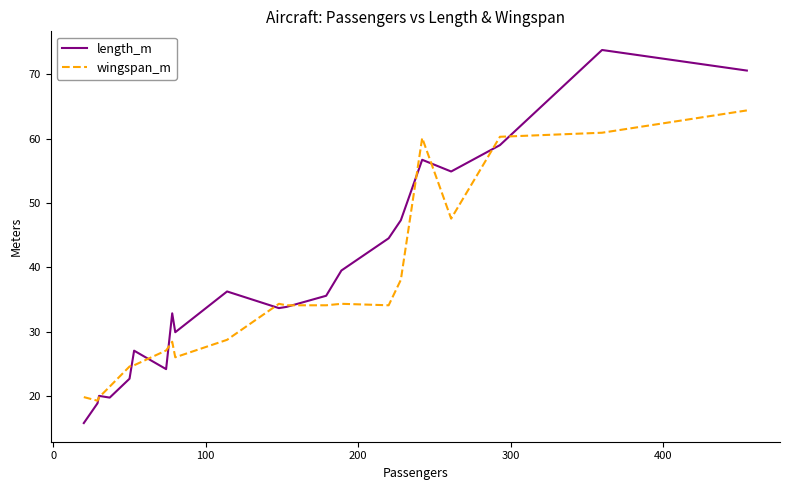

What is the maximum value shown in the chart?

73.8